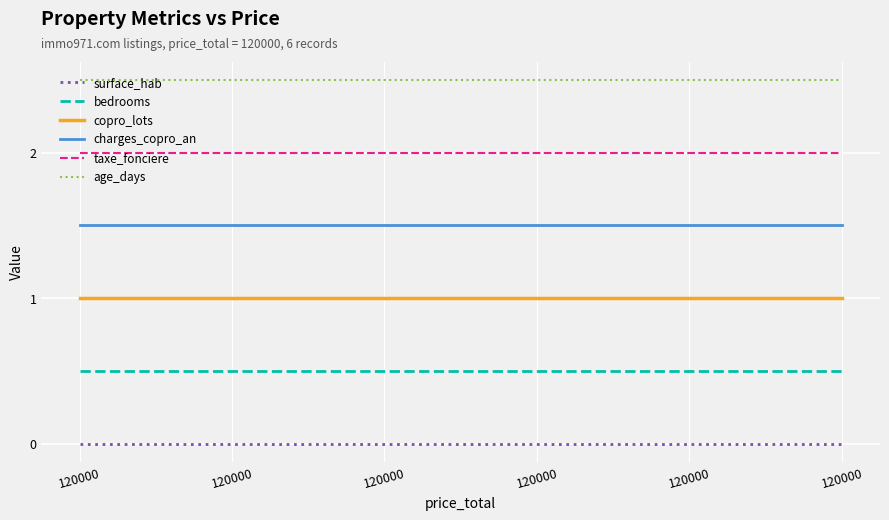

What is the spread (max minus min) of values at 120000?

2.5